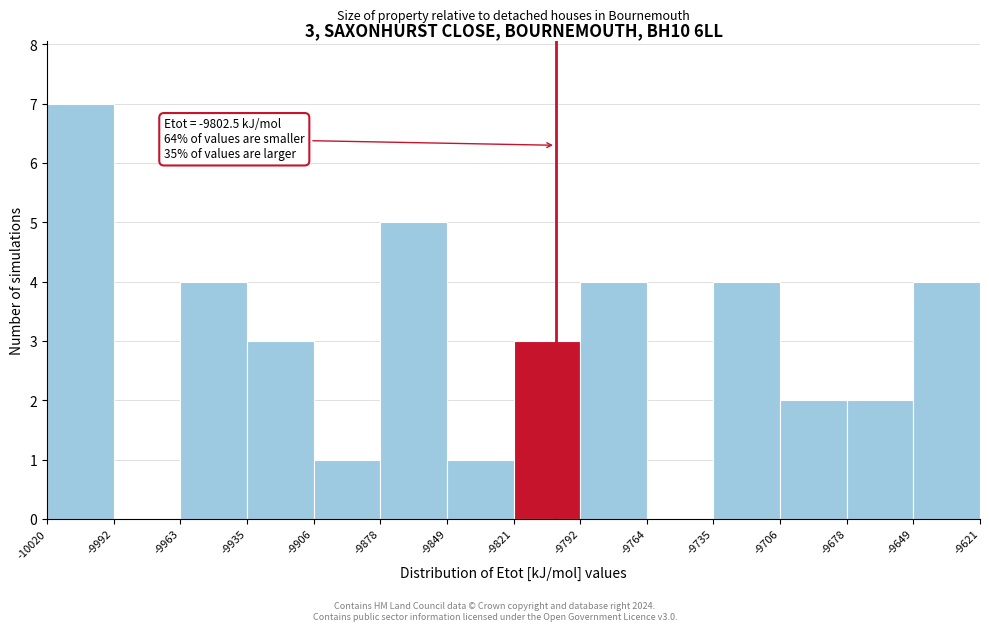

Which range on the x-axis has the tallest bar?

-10020 to -9992